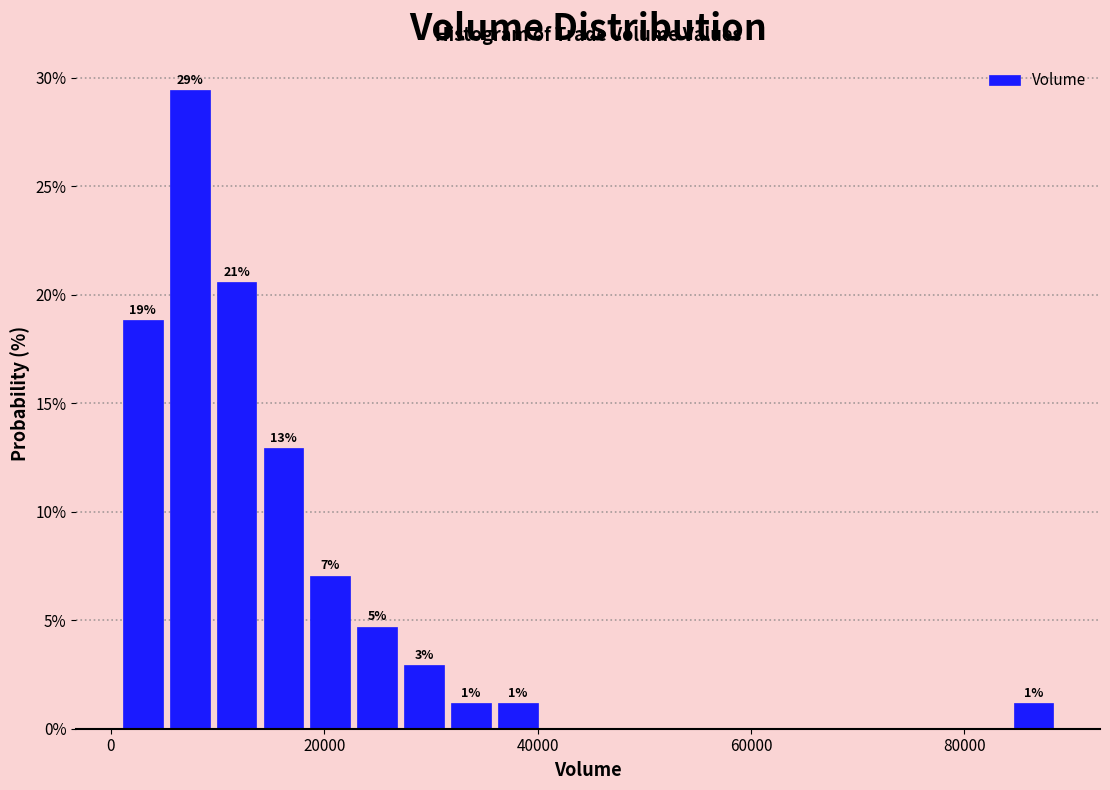

Around what value on the x-axis is the tallest bar? Give the approximate position of its centre, as read against the axis.

8000